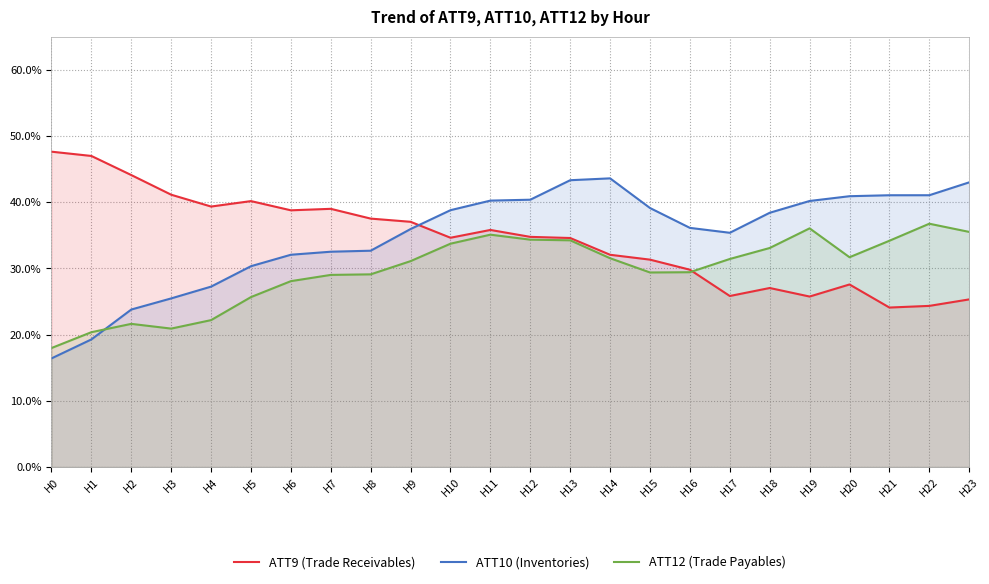

At which label does ATT9 (Trade Receivables) reach its peak?

H0